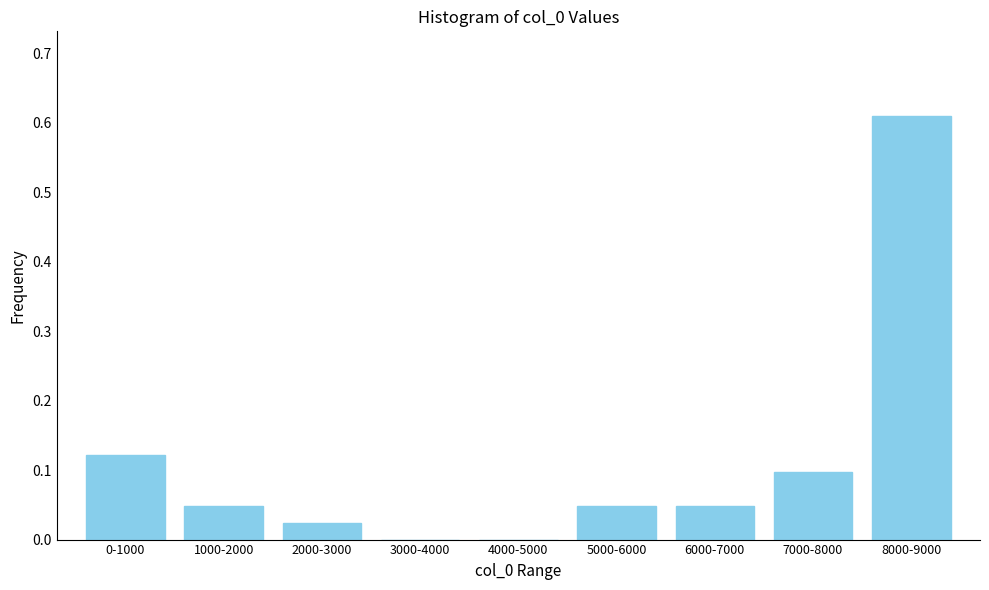

The value at 0-1000 is 0.1. True or false?

True